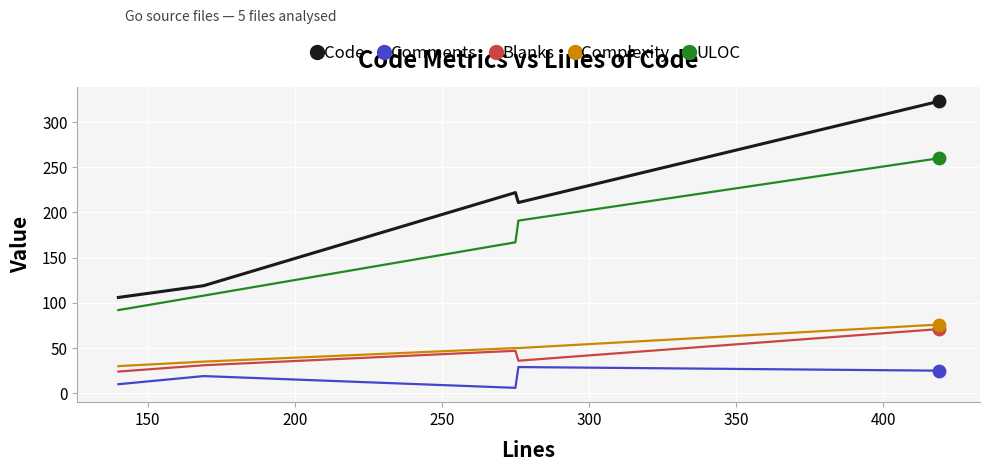

Which series has the largest total across all categories?

Code